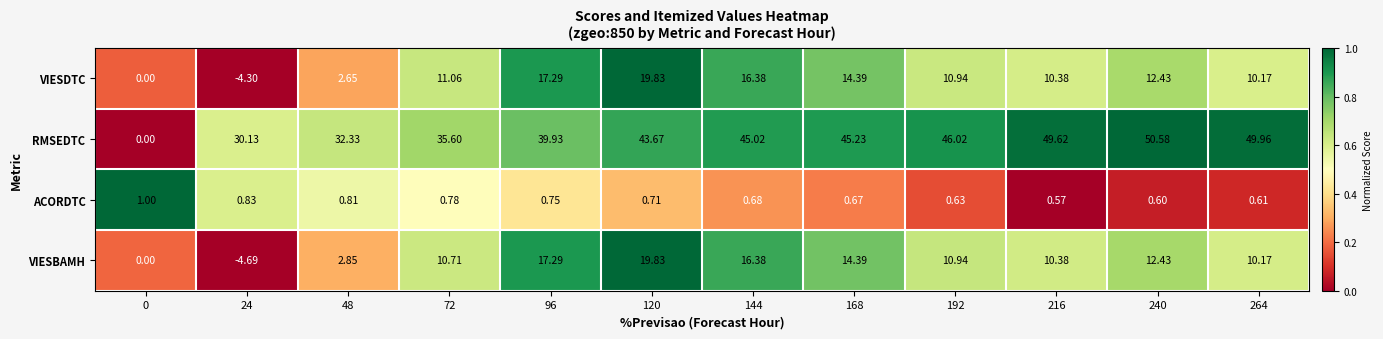

Is the value of ACORDTC at 264 greater than the value of VIESDTC at 120?

No